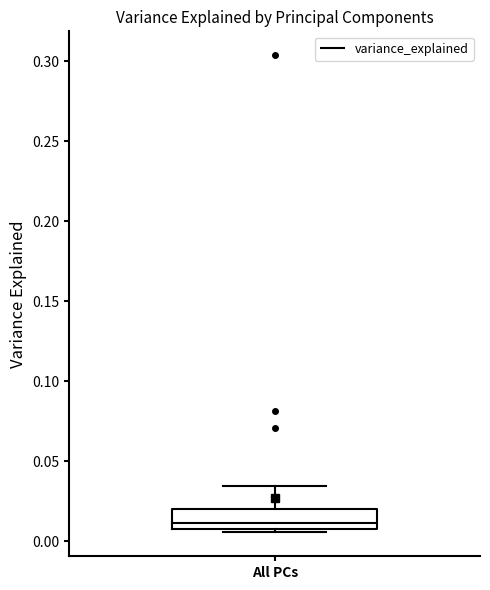

Read this box plot against the y-axis: the position of the median line, the range covered by the box, and the ends of both whiskers. The values are not printed on the chart, so give them approximately, as read against the axis.

median 0.010 (just above the box's lower edge), box 0.010 to 0.020, whiskers 0.005 to 0.035